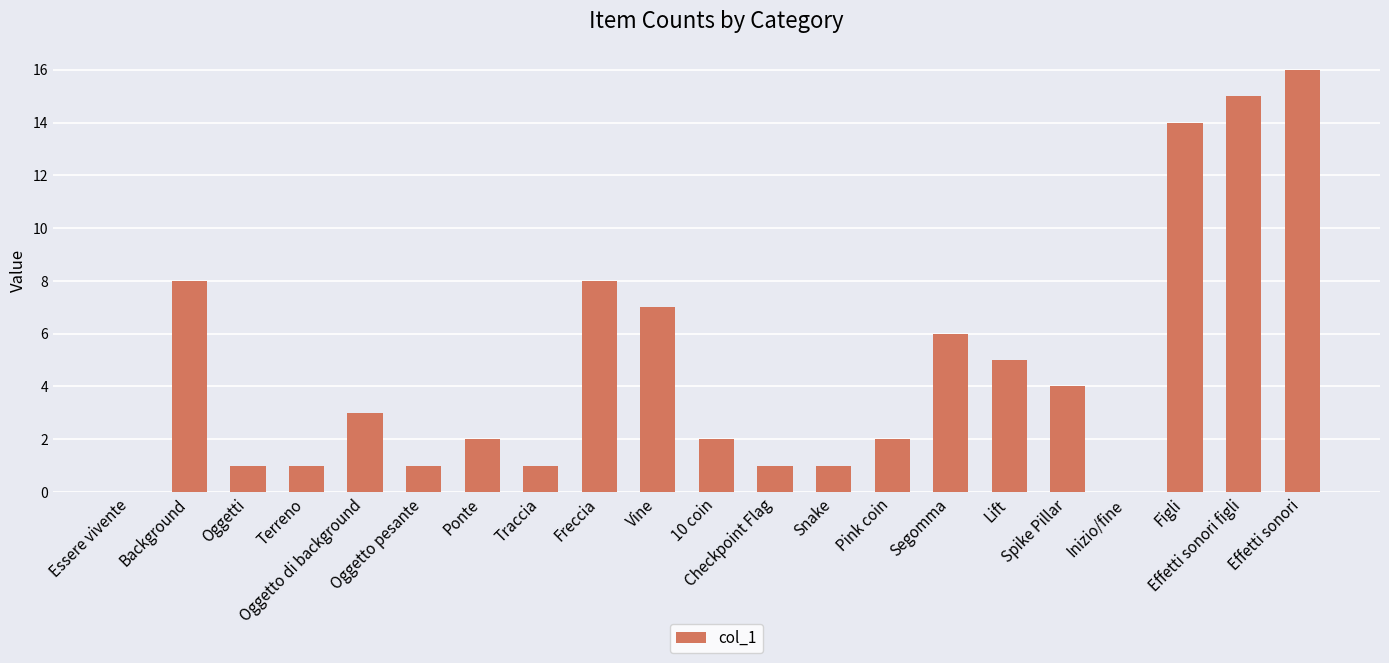

What is the average value?

5